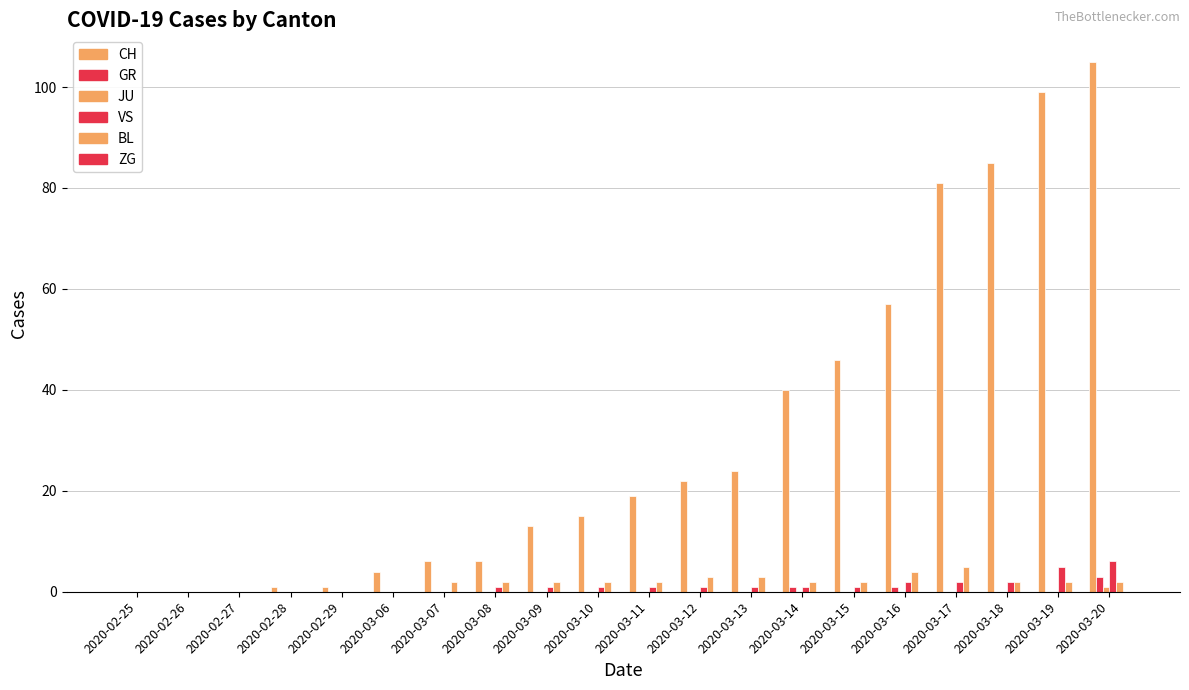

Which category has the highest value across all series?

2020-03-20